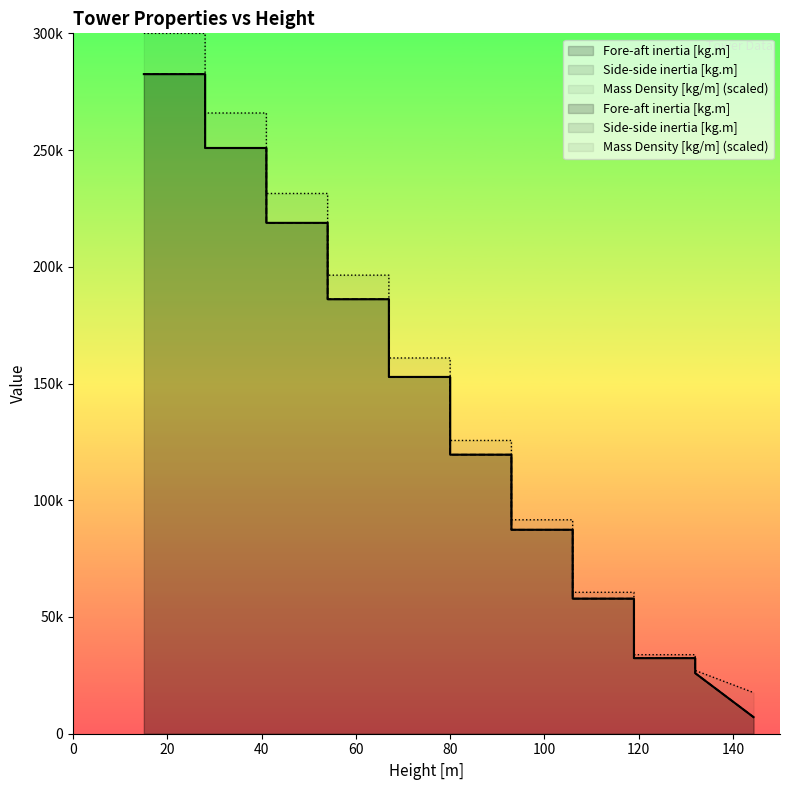

What is the difference between the Fore-aft inertia [kg.m] values at 106.001 and 67?

128258.2